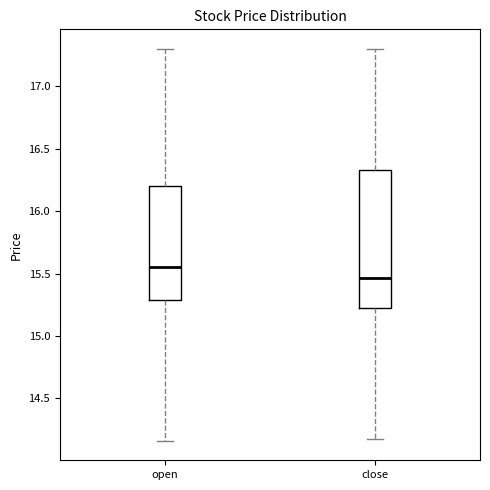

Where is the lower edge of the box for close on the y-axis? The values are not printed on the chart, so give them approximately, as read against the axis.

15.25